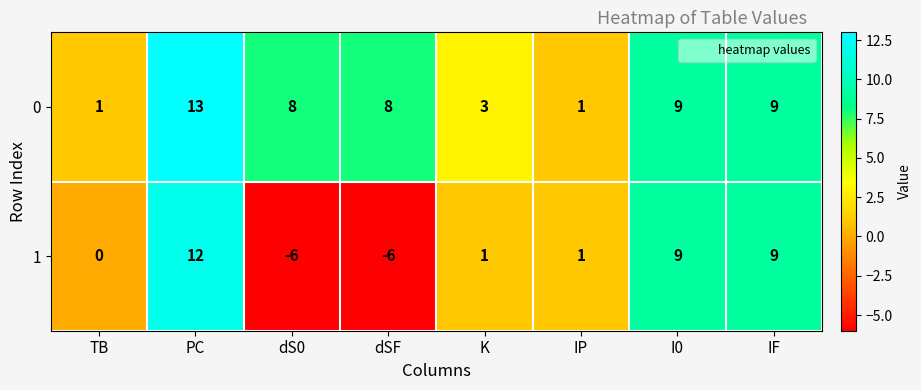

How many categories are shown in the chart?

8